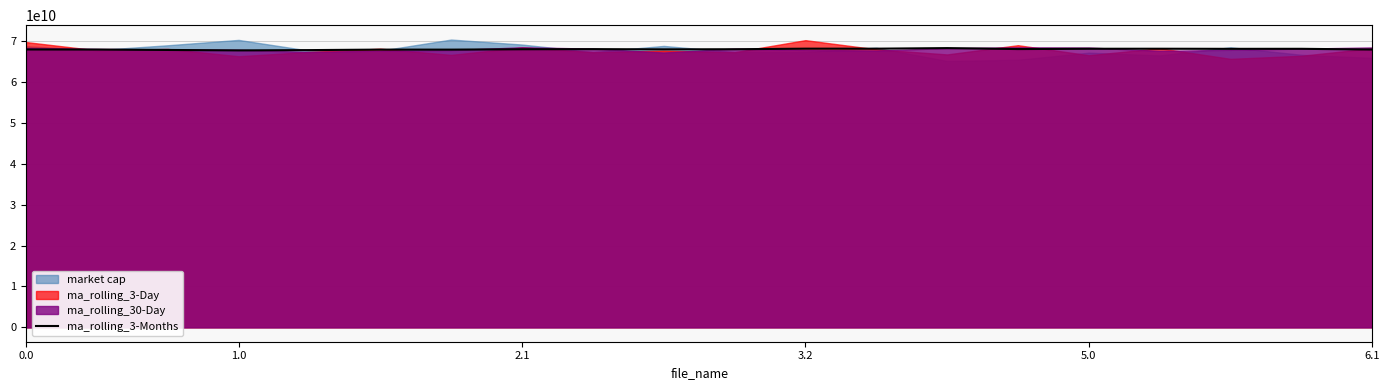

How many lines are shown in the chart?

1